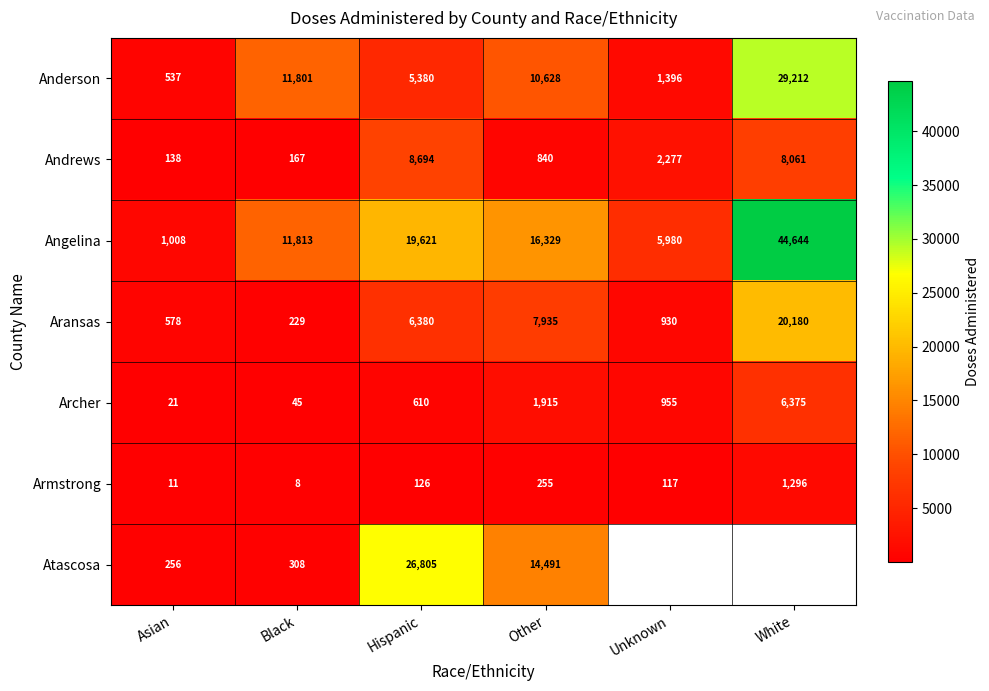

At which label is Angelina closest to 22826?

Hispanic